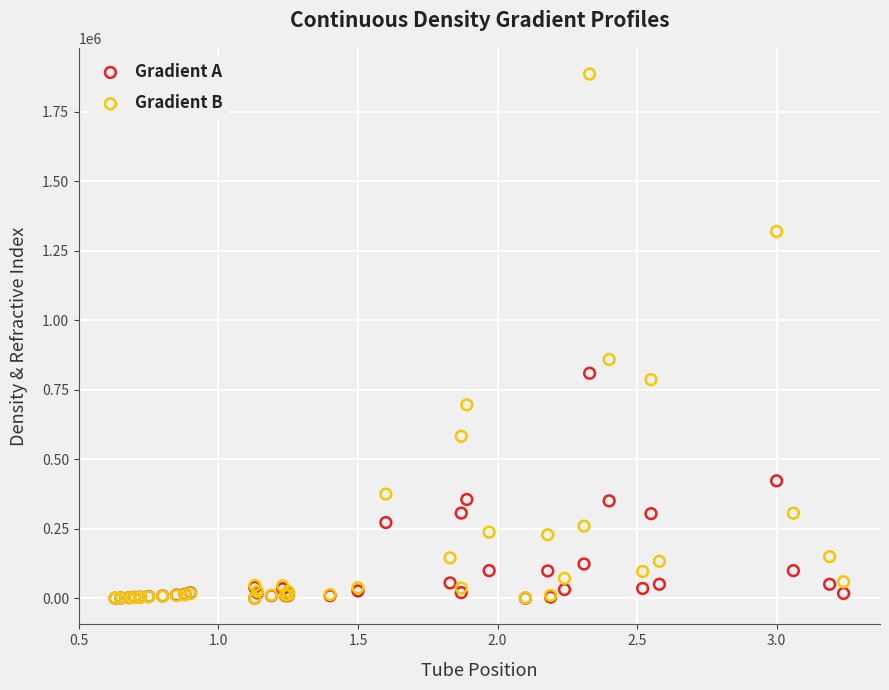

In the Gradient B series, what Y value is closest to 943625?

859570